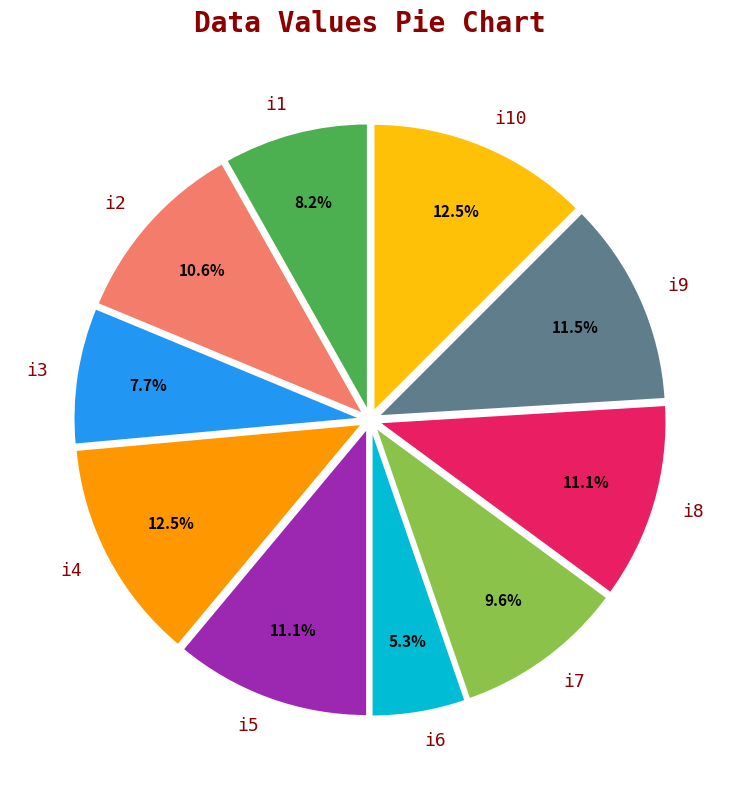

The i1 slice represents 8% of the pie. True or false?

True